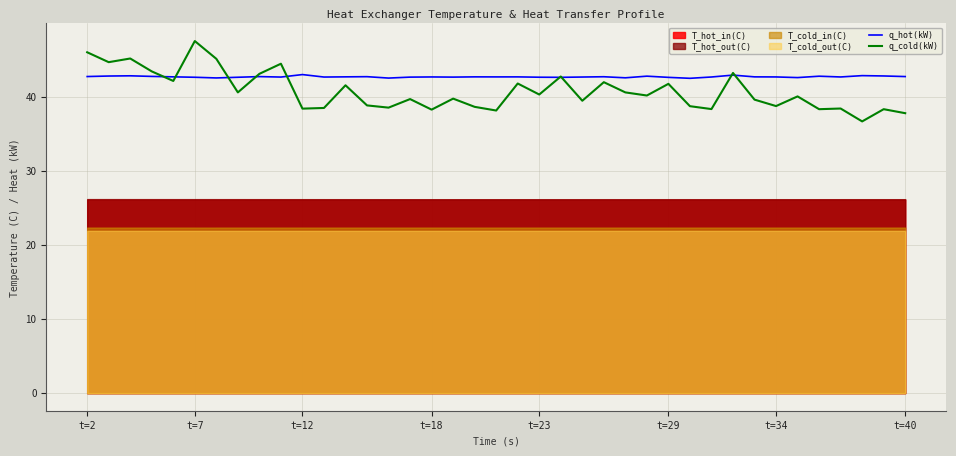

Read the q_hot(kW) value at t=29.

42.6